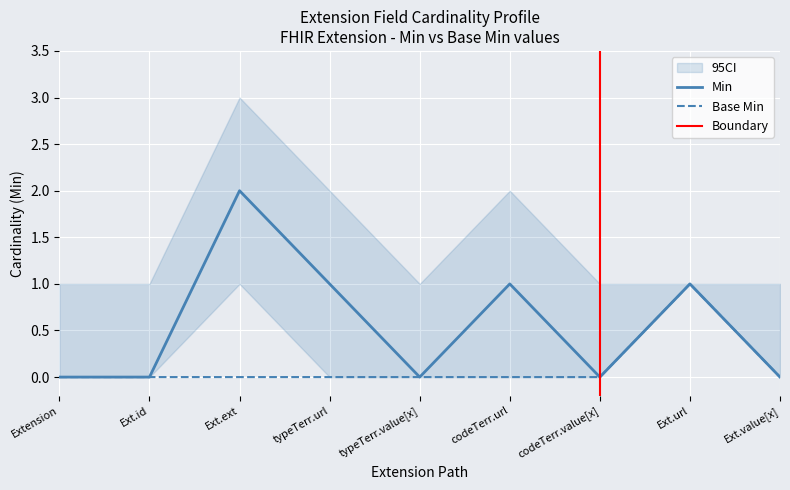

True or false: Base Min has a value of 1 at Extension.

False